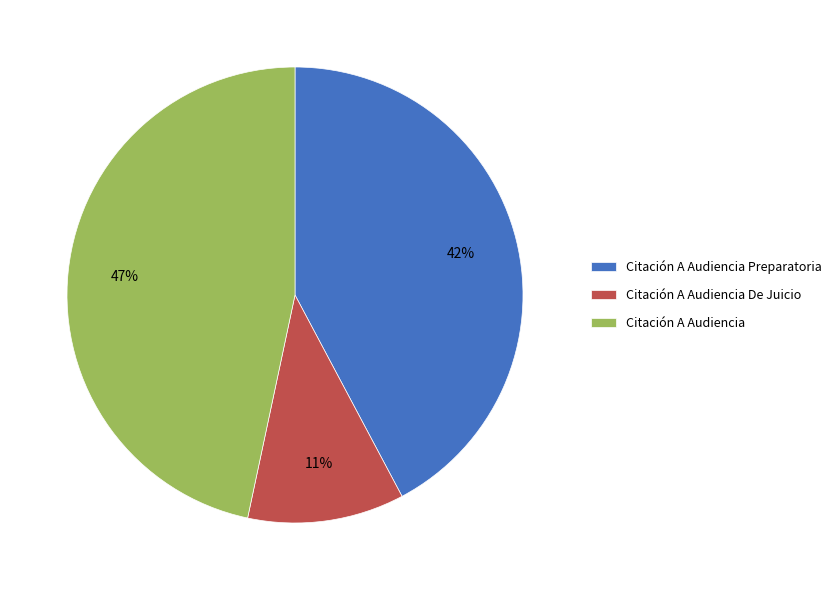

True or false: Citación A Audiencia accounts for 61% of the total.

False